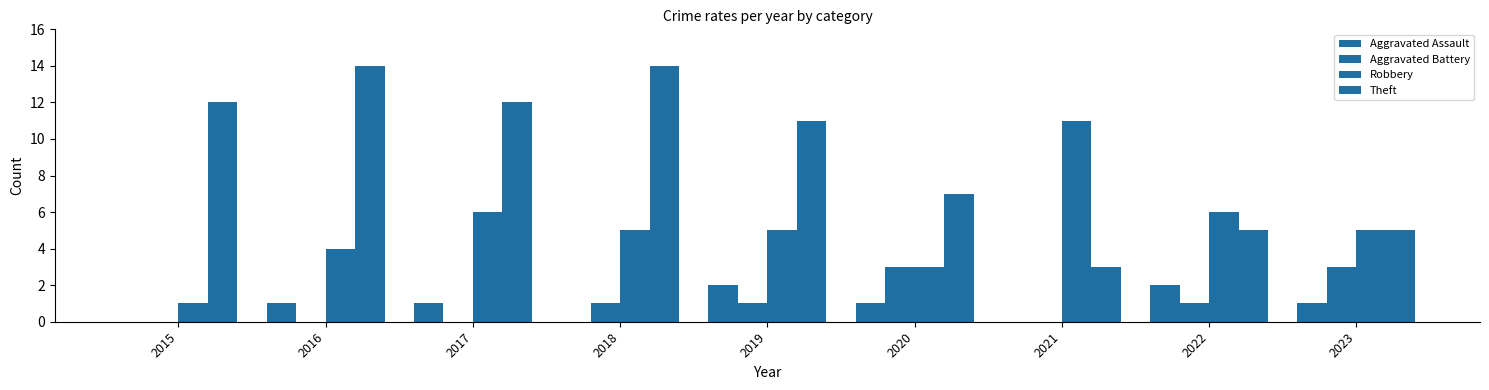

Reading left to right, extract all data points from this chart.

Aggravated Assault: 0	1	1	0	2	1	0	2	1
Aggravated Battery: 0	0	0	1	1	3	0	1	3
Robbery: 1	4	6	5	5	3	11	6	5
Theft: 12	14	12	14	11	7	3	5	5